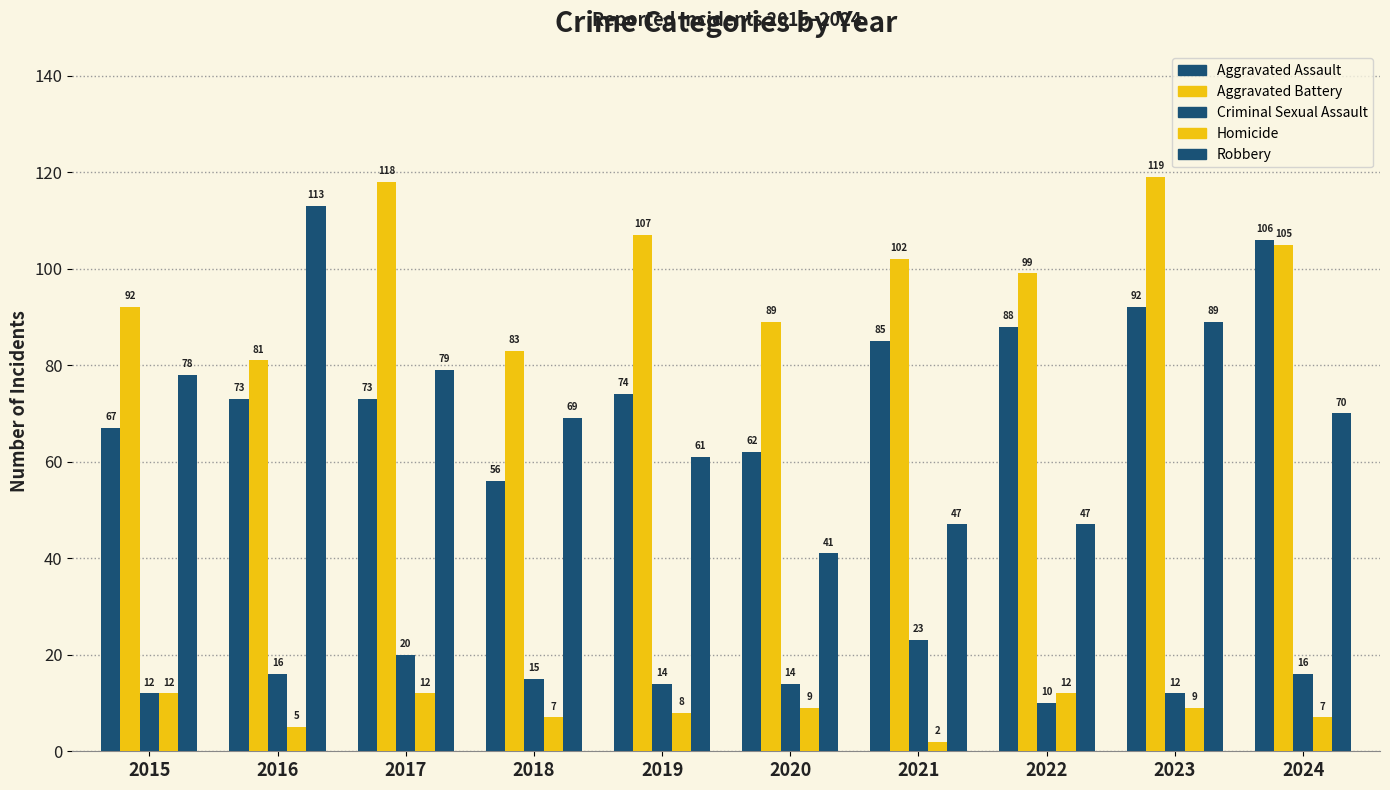

How many distinct data groups are displayed?

5